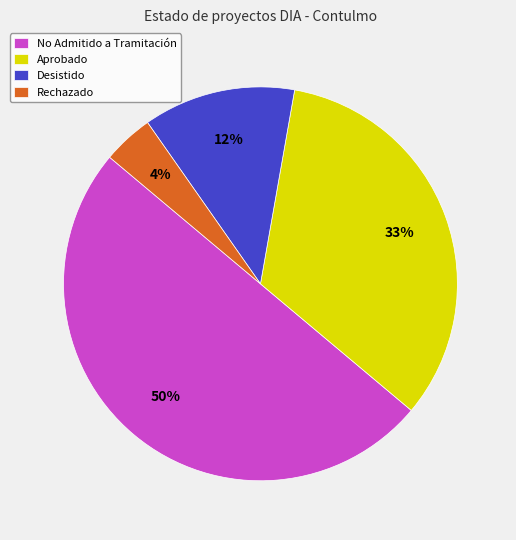

True or false: No Admitido a Tramitación accounts for 82% of the total.

False